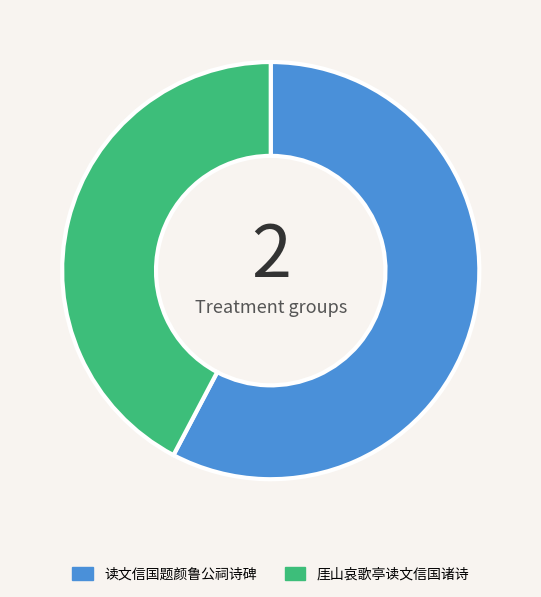

Count the number of slices in the pie.

2